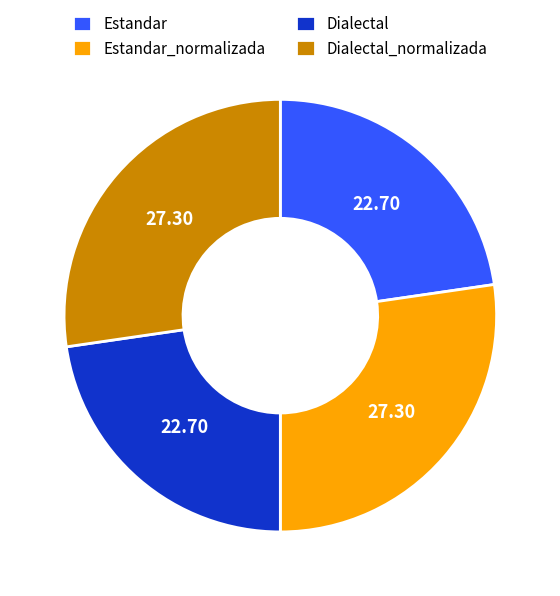

How many segments does this pie chart have?

4